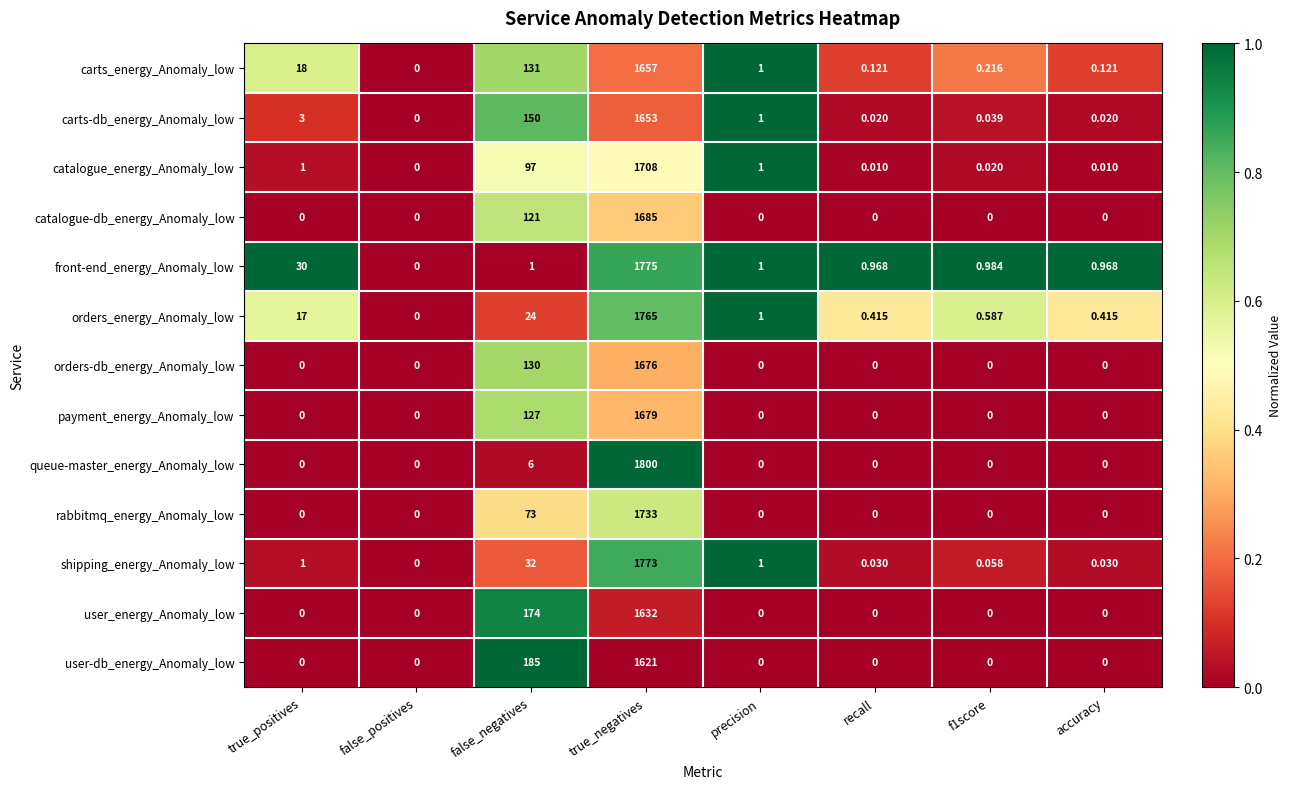

Which series has the widest spread of values?

queue-master_energy_Anomaly_low